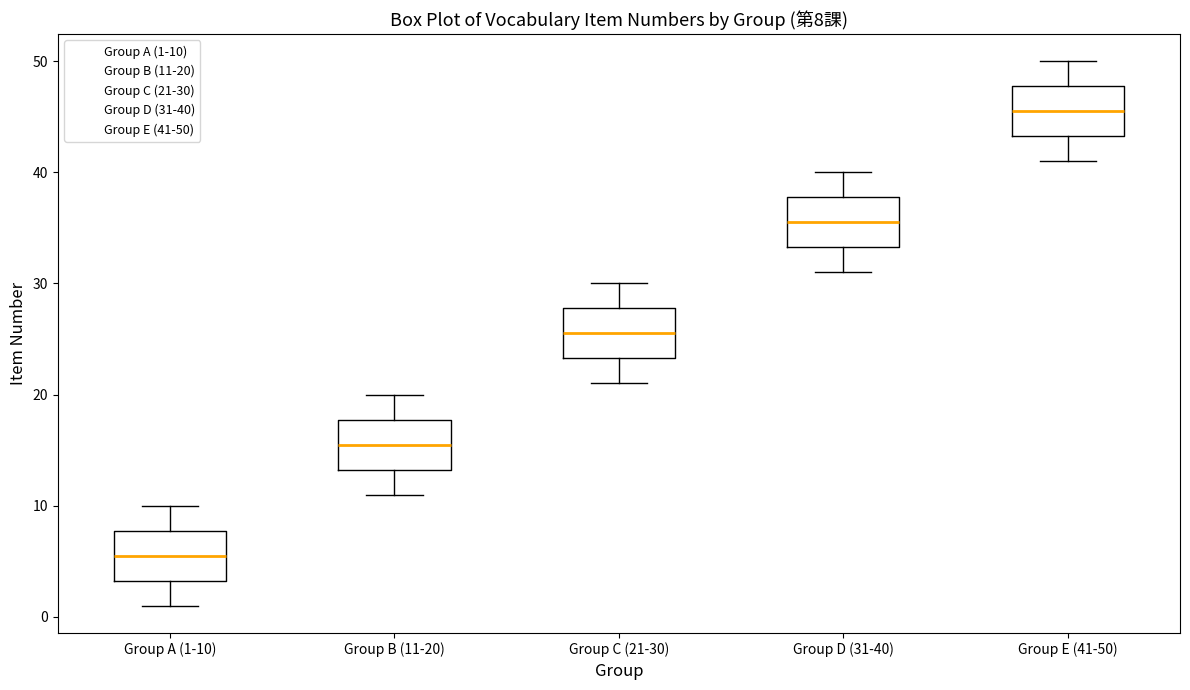

Which box has the highest median line?

Group E (41-50)